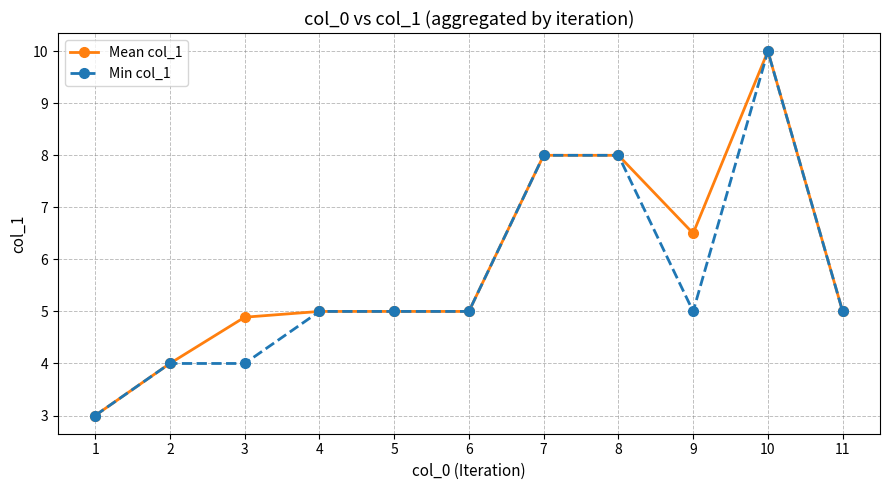

What is the highest value of the Mean col_1 series?

10.0